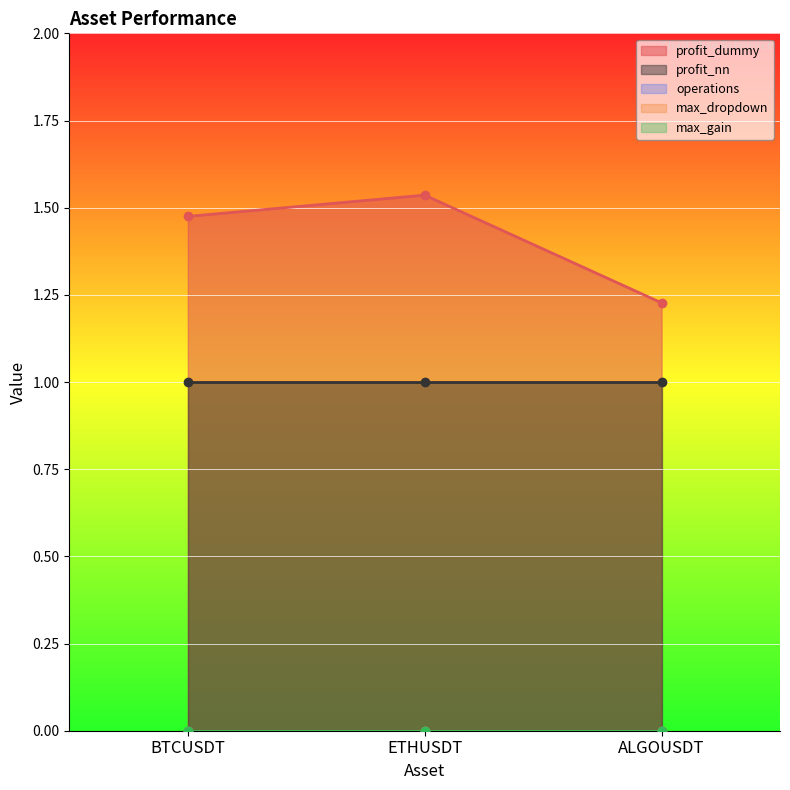

List the series in order of their peak value, highest first.

profit_dummy, profit_nn, operations, max_dropdown, max_gain